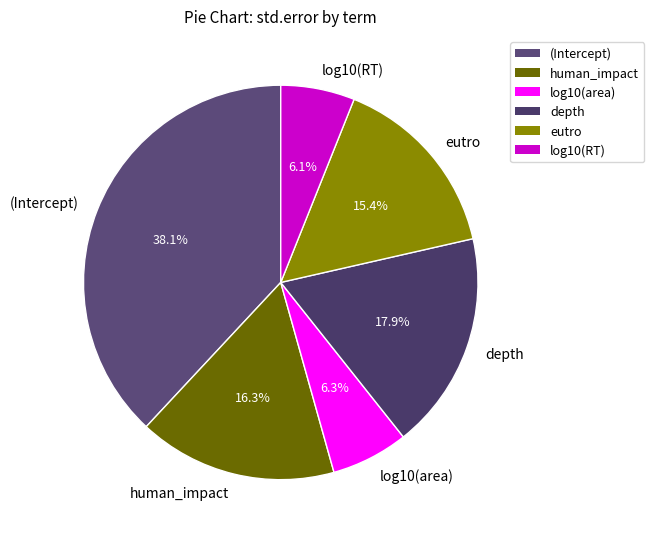

Which category has the biggest portion of the pie?

(Intercept)